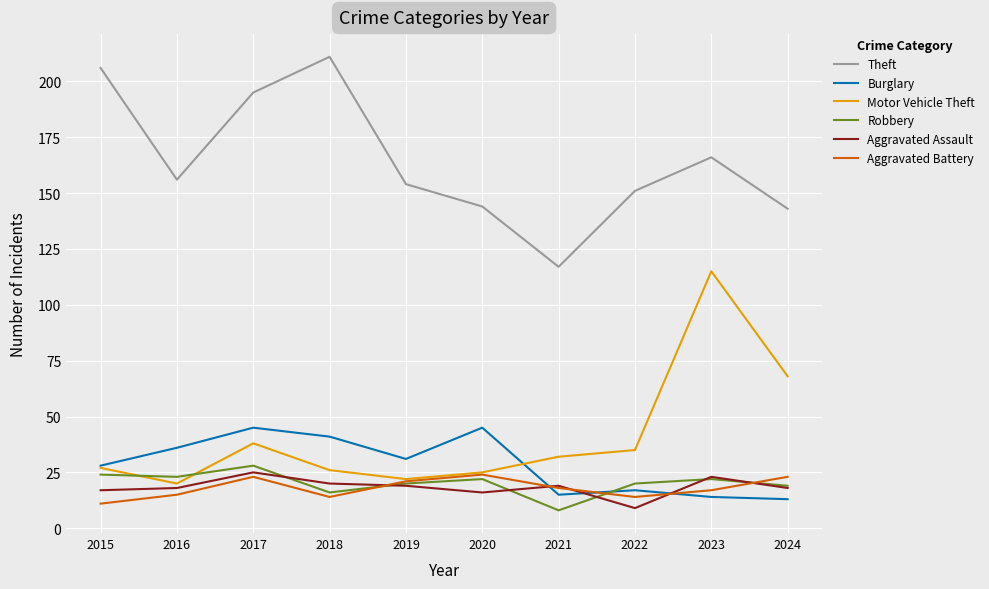

Reading right to left, transcribe all the data shown in this chart.

Theft: 143	166	151	117	144	154	211	195	156	206
Burglary: 13	14	17	15	45	31	41	45	36	28
Motor Vehicle Theft: 68	115	35	32	25	22	26	38	20	27
Robbery: 19	22	20	8	22	20	16	28	23	24
Aggravated Assault: 18	23	9	19	16	19	20	25	18	17
Aggravated Battery: 23	17	14	18	24	21	14	23	15	11